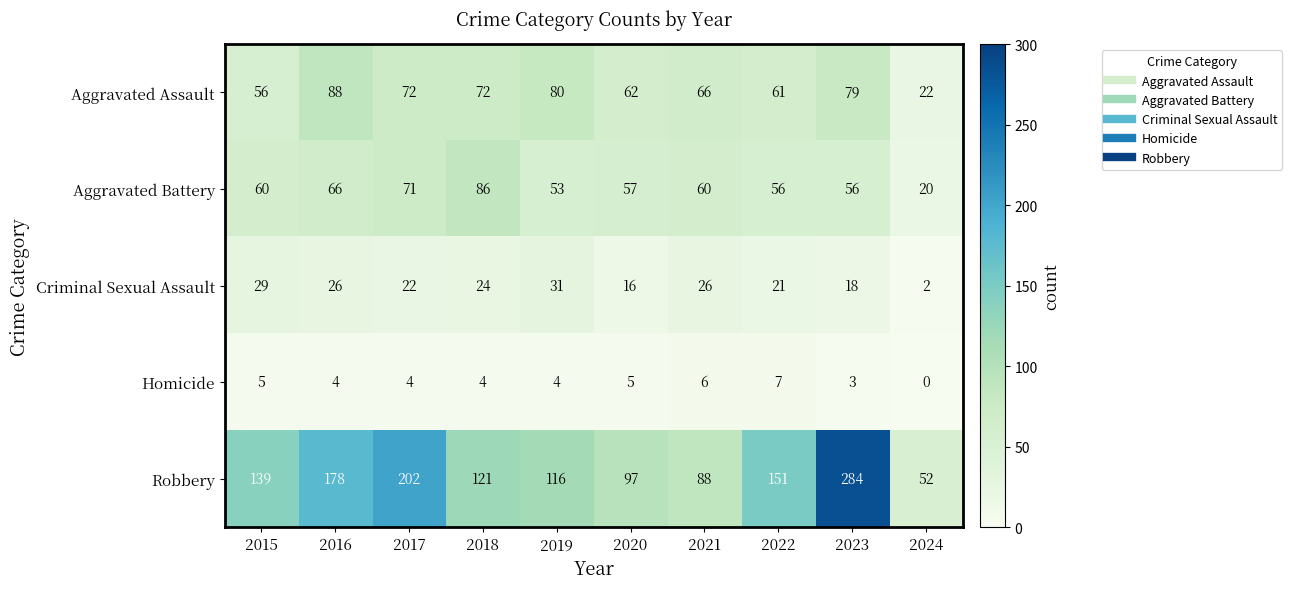

What is the difference between the highest and lowest values at 2018?

117